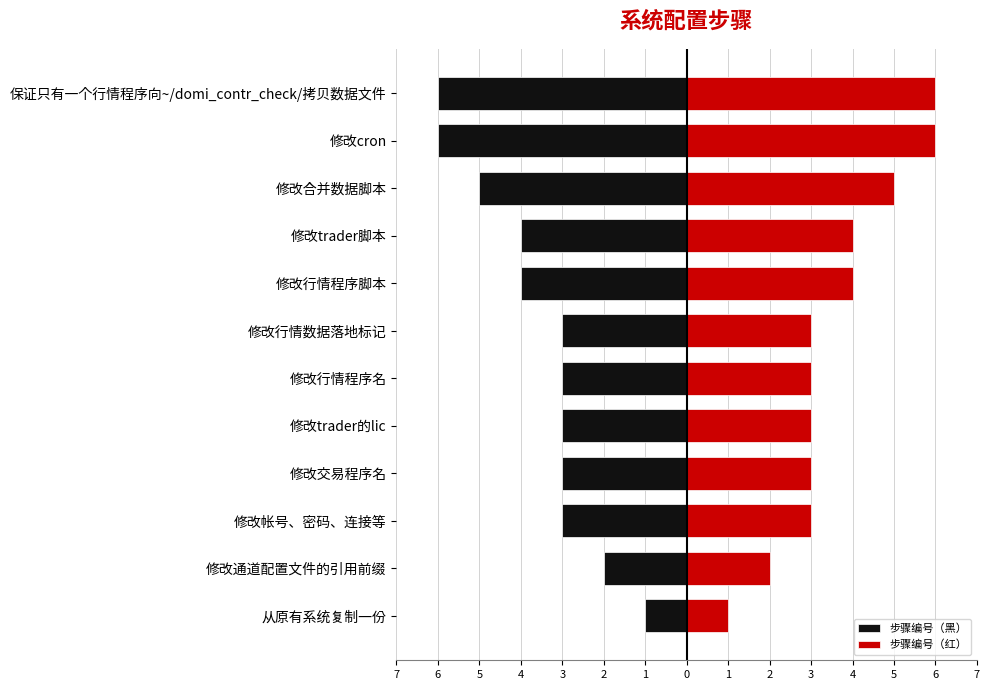

How many groups of bars are there?

12